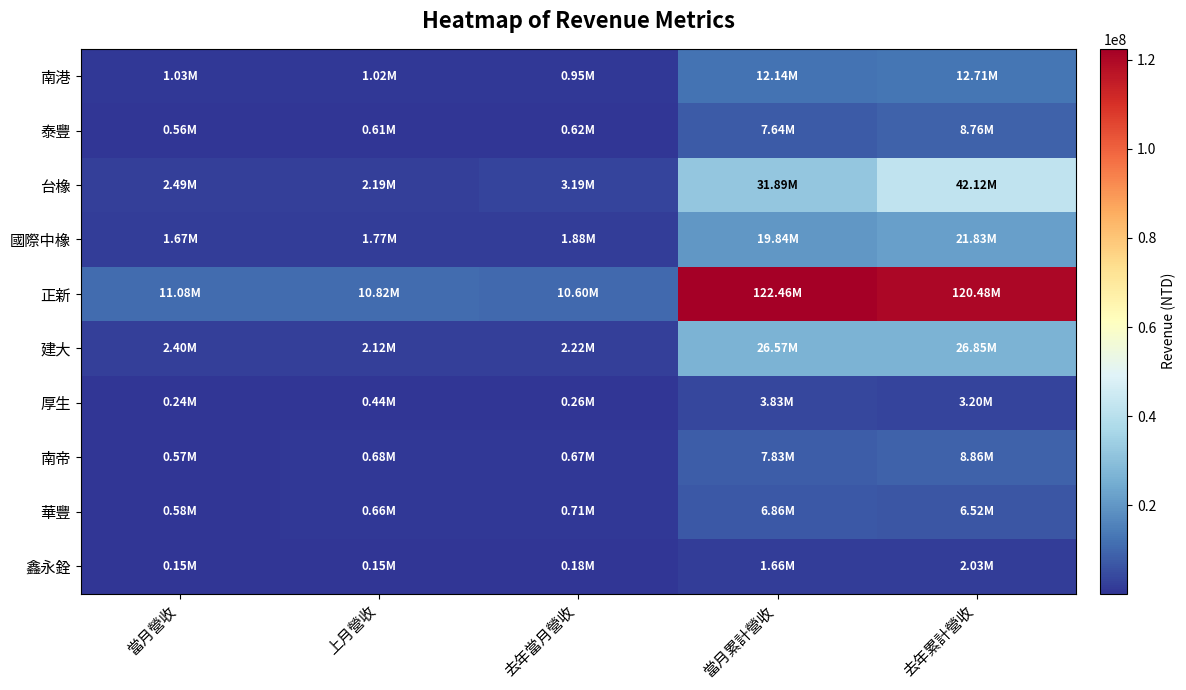

Reading left to right, list all the values displayed in this chart.

南港: 當月營收=1027147	上月營收=1016798	去年當月營收=945110	當月累計營收=12139244	去年累計營收=12712983
泰豐: 當月營收=564426	上月營收=608609	去年當月營收=618667	當月累計營收=7641364	去年累計營收=8763225
台橡: 當月營收=2491900	上月營收=2193283	去年當月營收=3186052	當月累計營收=31892318	去年累計營收=42119744
國際中橡: 當月營收=1671867	上月營收=1766725	去年當月營收=1883029	當月累計營收=19844799	去年累計營收=21829387
正新: 當月營收=11082259	上月營收=10821845	去年當月營收=10600970	當月累計營收=122460393	去年累計營收=120475209
建大: 當月營收=2397334	上月營收=2119169	去年當月營收=2218564	當月累計營收=26565575	去年累計營收=26846220
厚生: 當月營收=238633	上月營收=438388	去年當月營收=256215	當月累計營收=3834528	去年累計營收=3200752
南帝: 當月營收=568616	上月營收=677643	去年當月營收=673989	當月累計營收=7829403	去年累計營收=8857917
華豐: 當月營收=578589	上月營收=659396	去年當月營收=709206	當月累計營收=6856182	去年累計營收=6524240
鑫永銓: 當月營收=147584	上月營收=150876	去年當月營收=182802	當月累計營收=1660216	去年累計營收=2029877